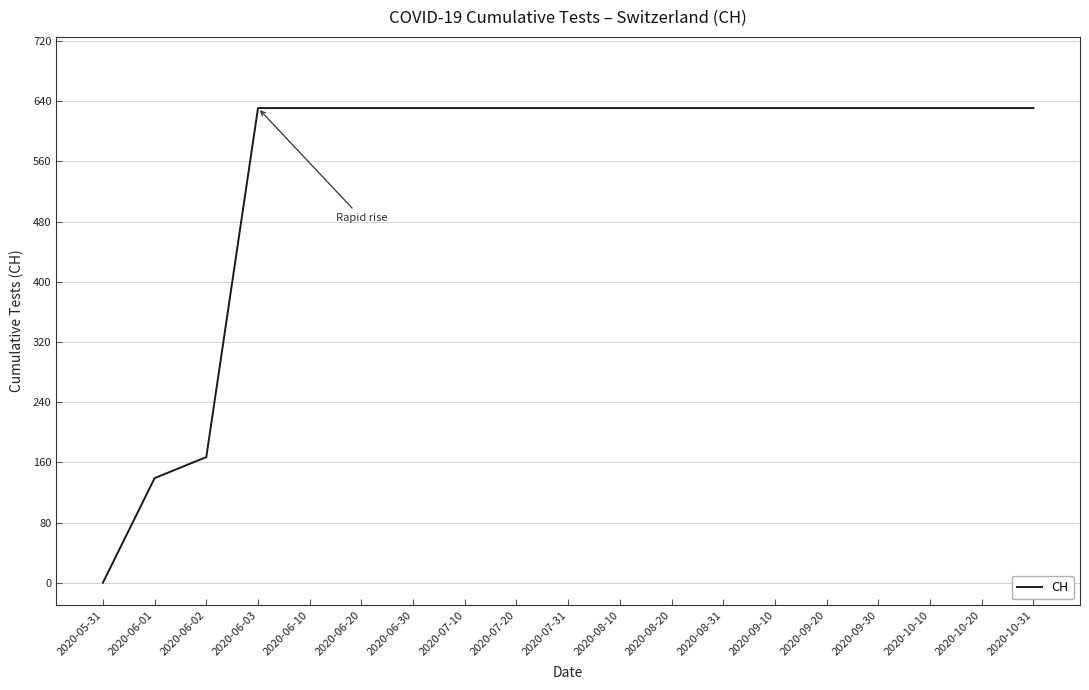

Reading left to right, list all the values displayed in this chart.

2020-05-31=0	2020-06-01=139	2020-06-02=167	2020-06-03=631	2020-06-10=631	2020-06-20=631	2020-06-30=631	2020-07-10=631	2020-07-20=631	2020-07-31=631	2020-08-10=631	2020-08-20=631	2020-08-31=631	2020-09-10=631	2020-09-20=631	2020-09-30=631	2020-10-10=631	2020-10-20=631	2020-10-31=631